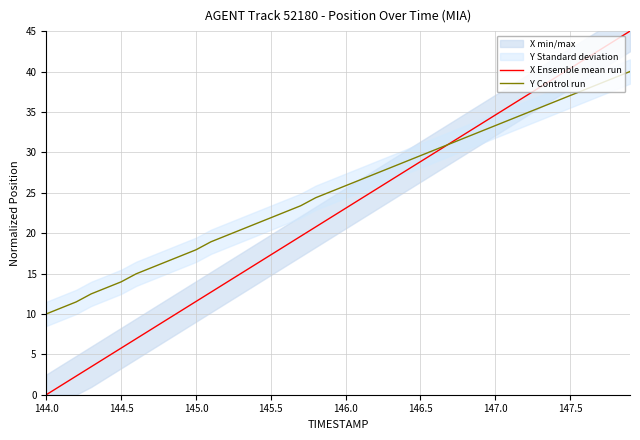

At how many categories does at least one series exceed 8?

40